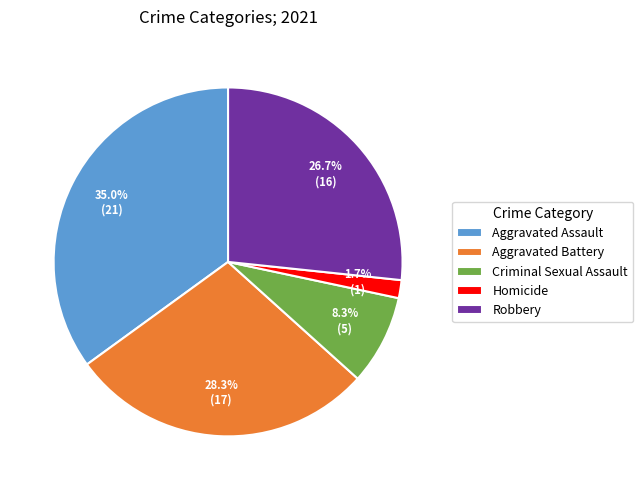

Is Robbery the majority of the pie?

No